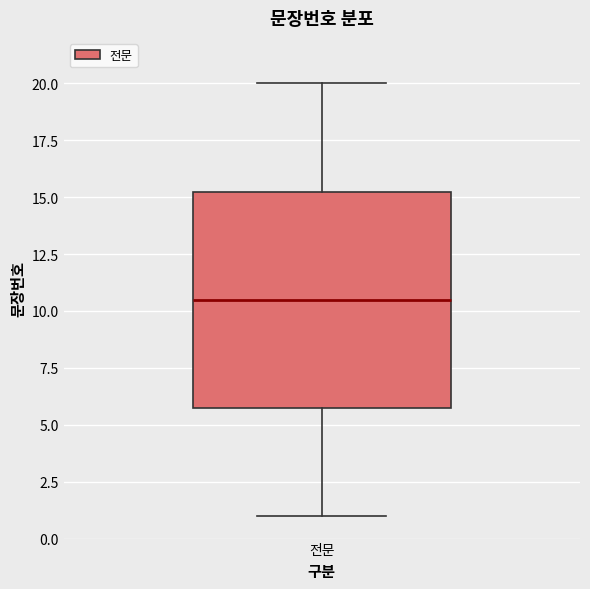

Read this box plot against the y-axis: the position of the median line, the range covered by the box, and the ends of both whiskers. The values are not printed on the chart, so give them approximately, as read against the axis.

median 10.5, box 6.0 to 15.5, whiskers 1.0 to 20.0